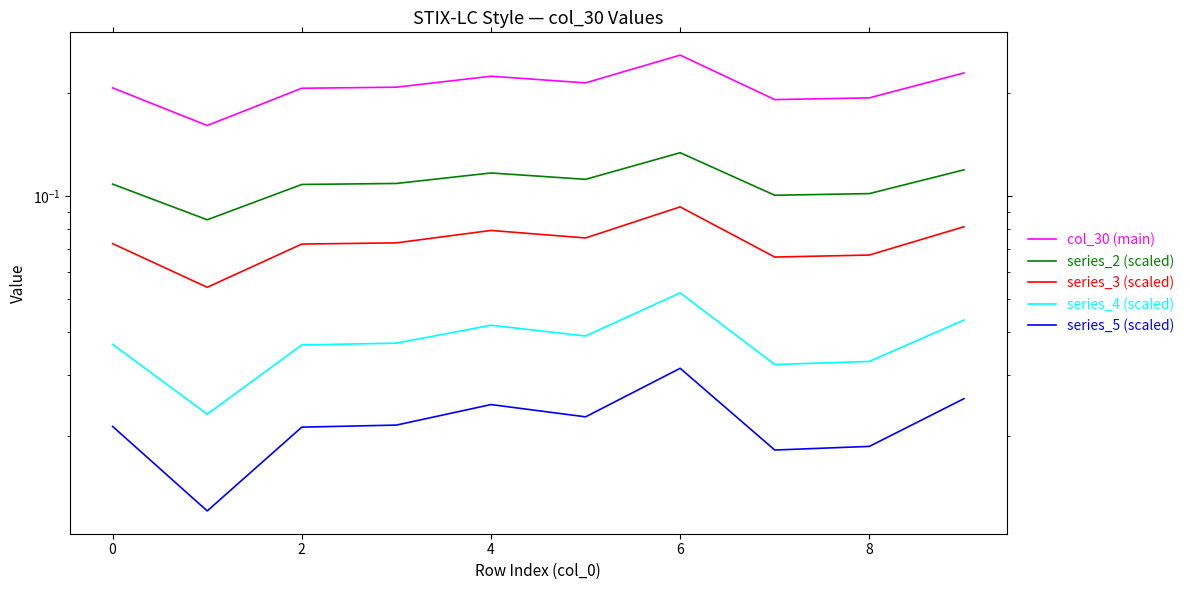

What is the total value across all series at 8?

0.5